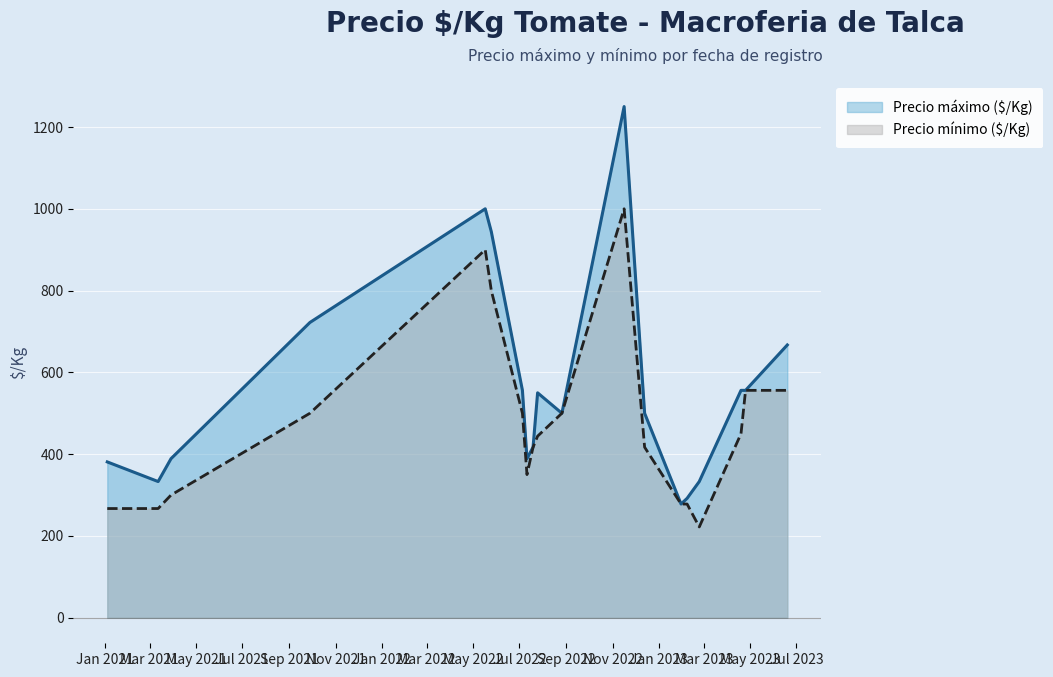

In Precio mínimo ($/Kg), how many points are higher than both neighbors (excluding endpoints)?

2